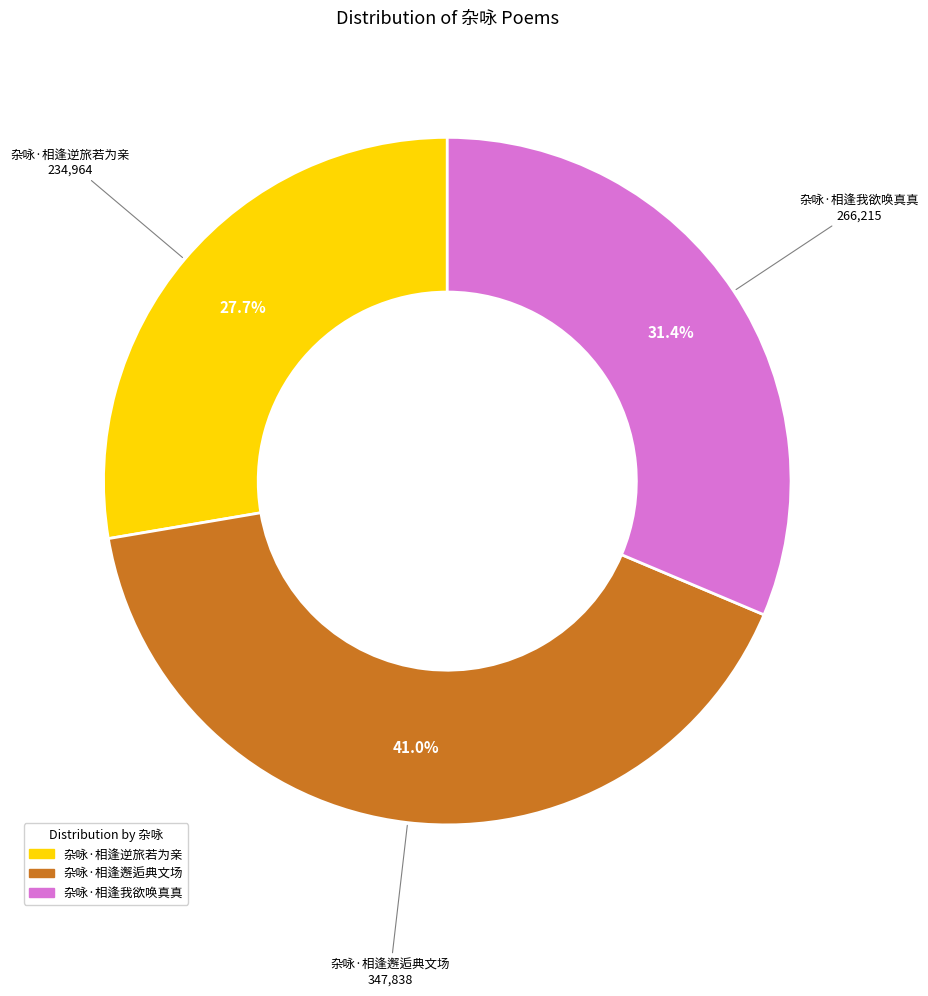

Combined, do 杂咏·相逢逆旅若为亲 and 杂咏·相逢邂逅典文场 account for over 50%?

Yes